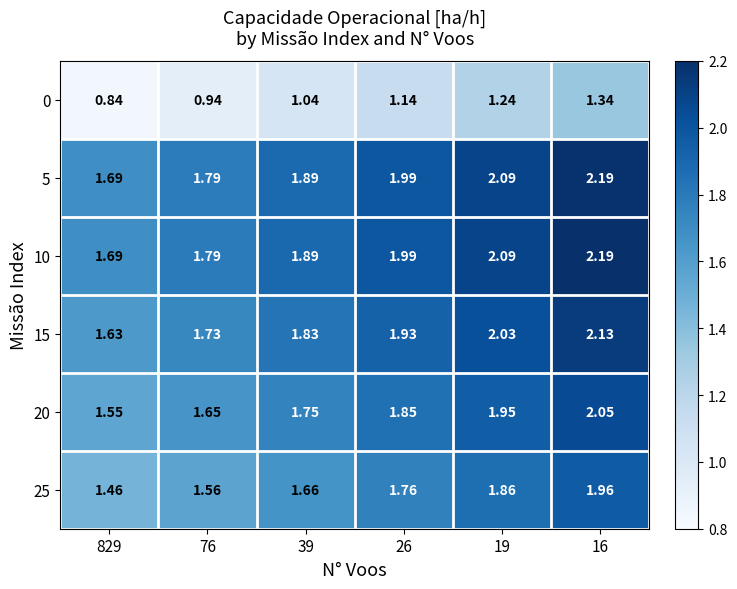

Is the value of 0 at 26 greater than the value of 15 at 26?

No